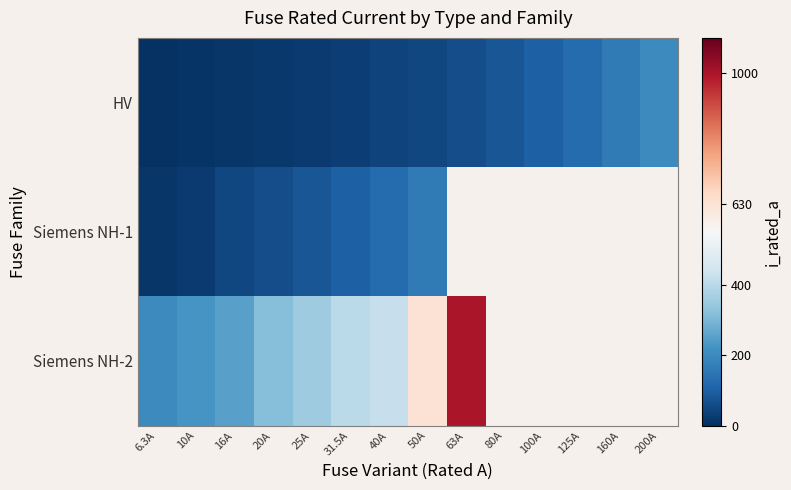

Which series has the largest range (max minus min)?

Siemens NH-2